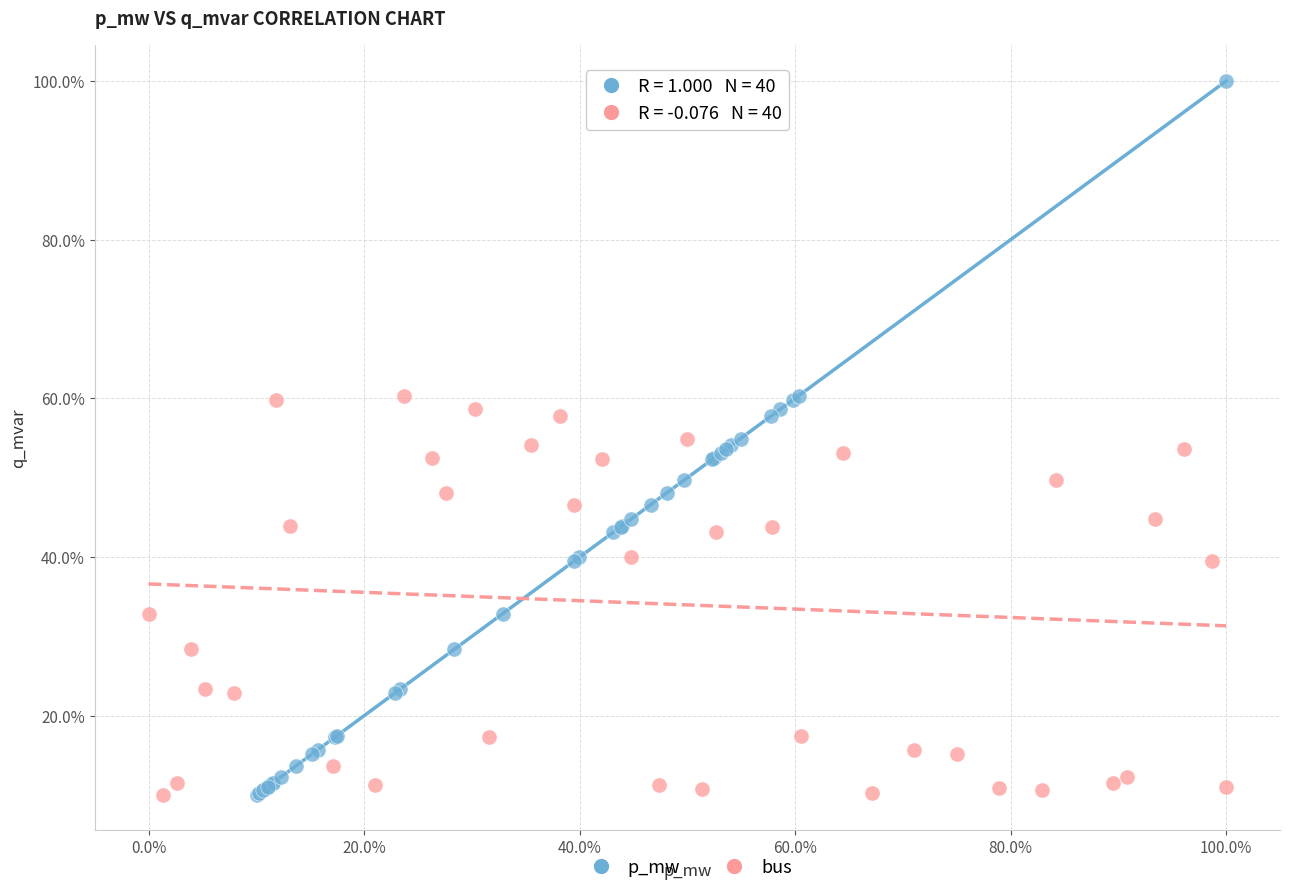

What are all the series names shown in the legend?

p_mw, bus